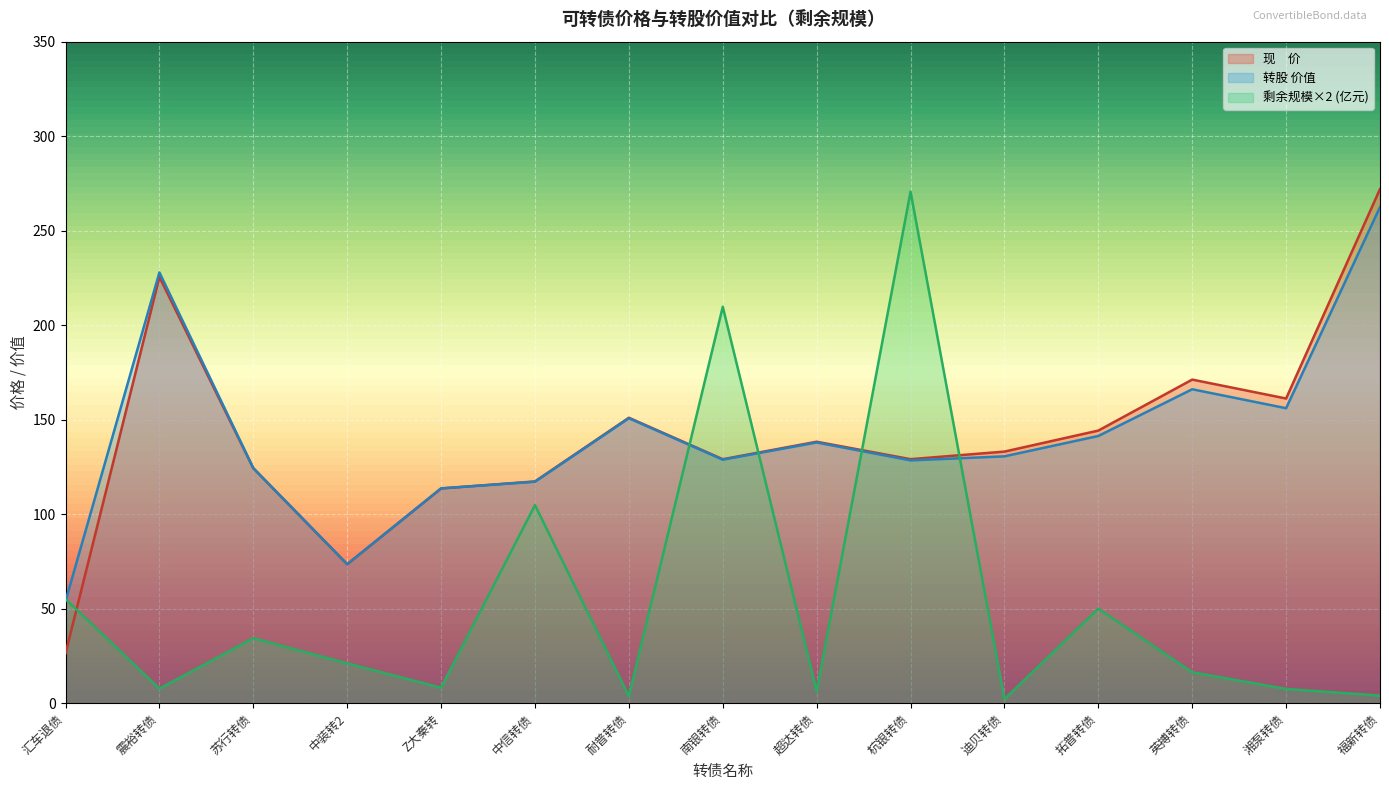

Where do 转股 价值 and 现　价 first cross each other?

Z大秦转 and 中信转债